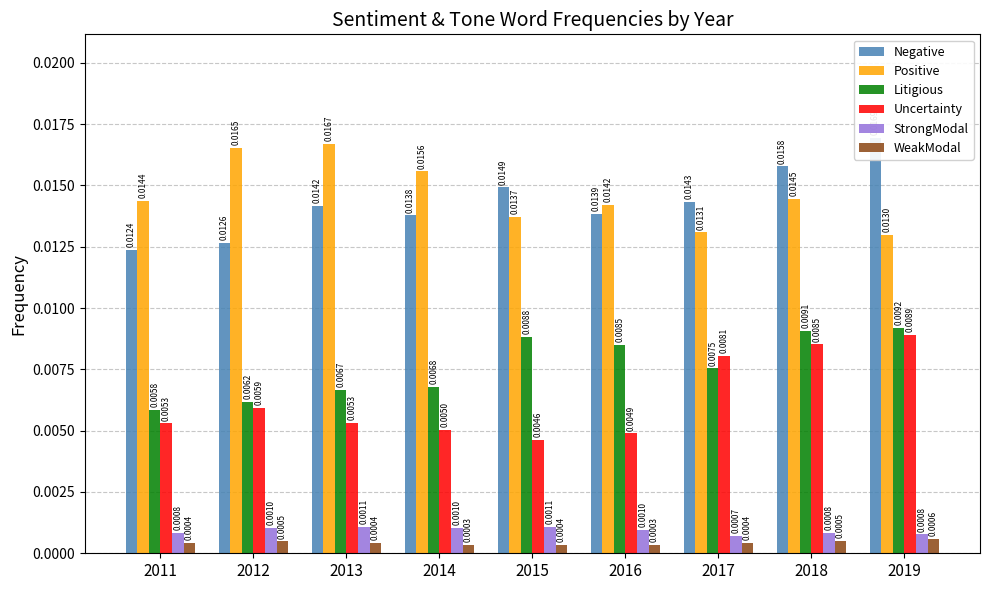

How many groups of bars are there?

9